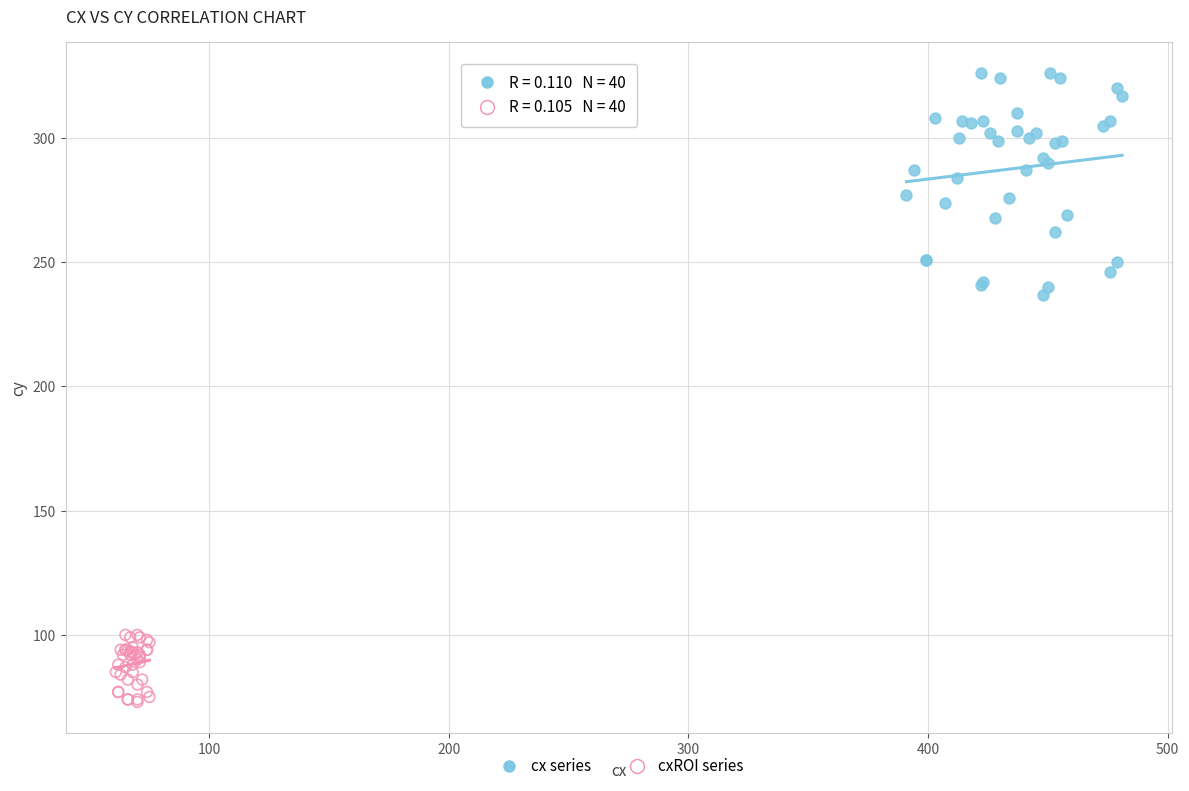

Which series has the largest Y range (max minus min)?

cx series